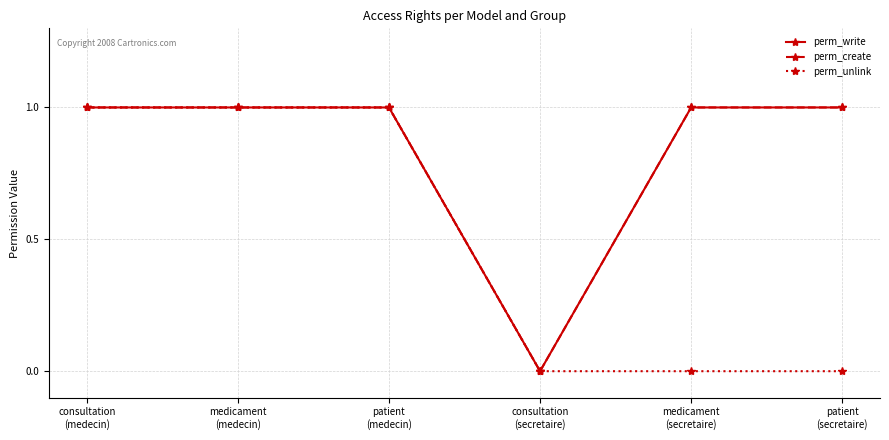

True or false: perm_create has a value of 1 at medicament
(medecin).

True